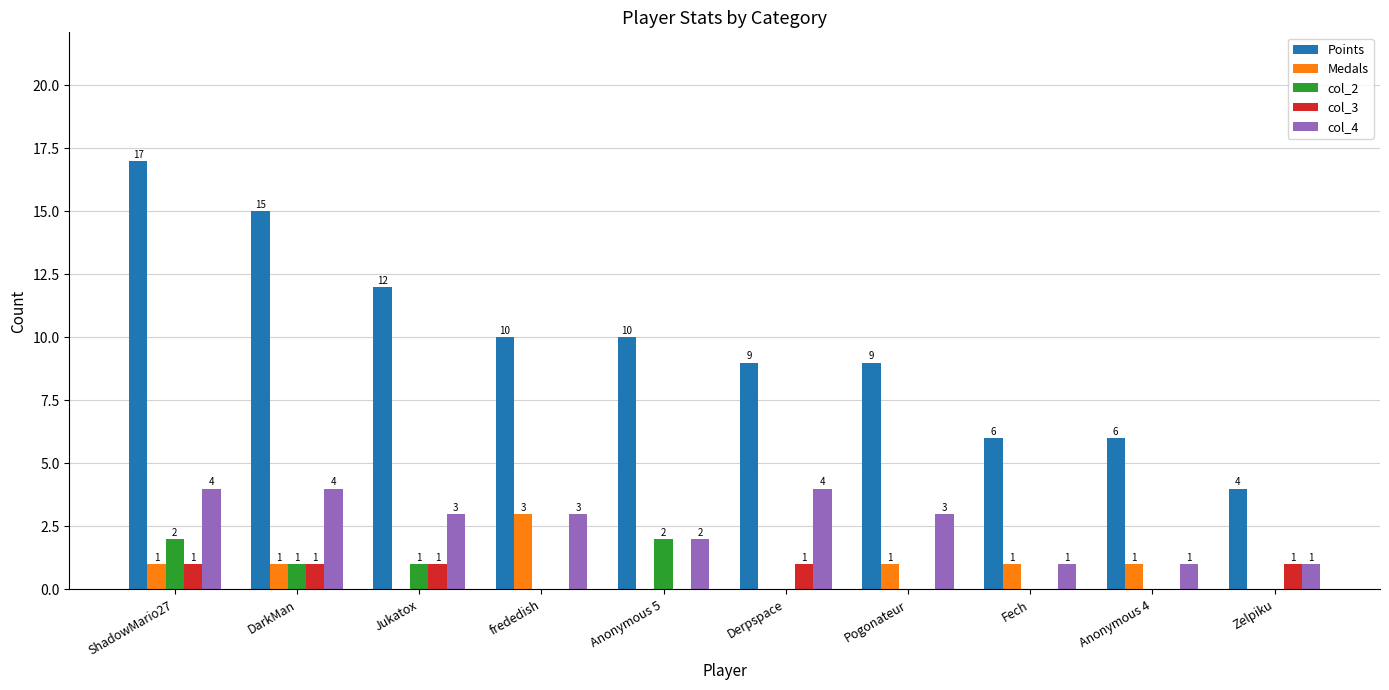

Are the bars horizontal?

No